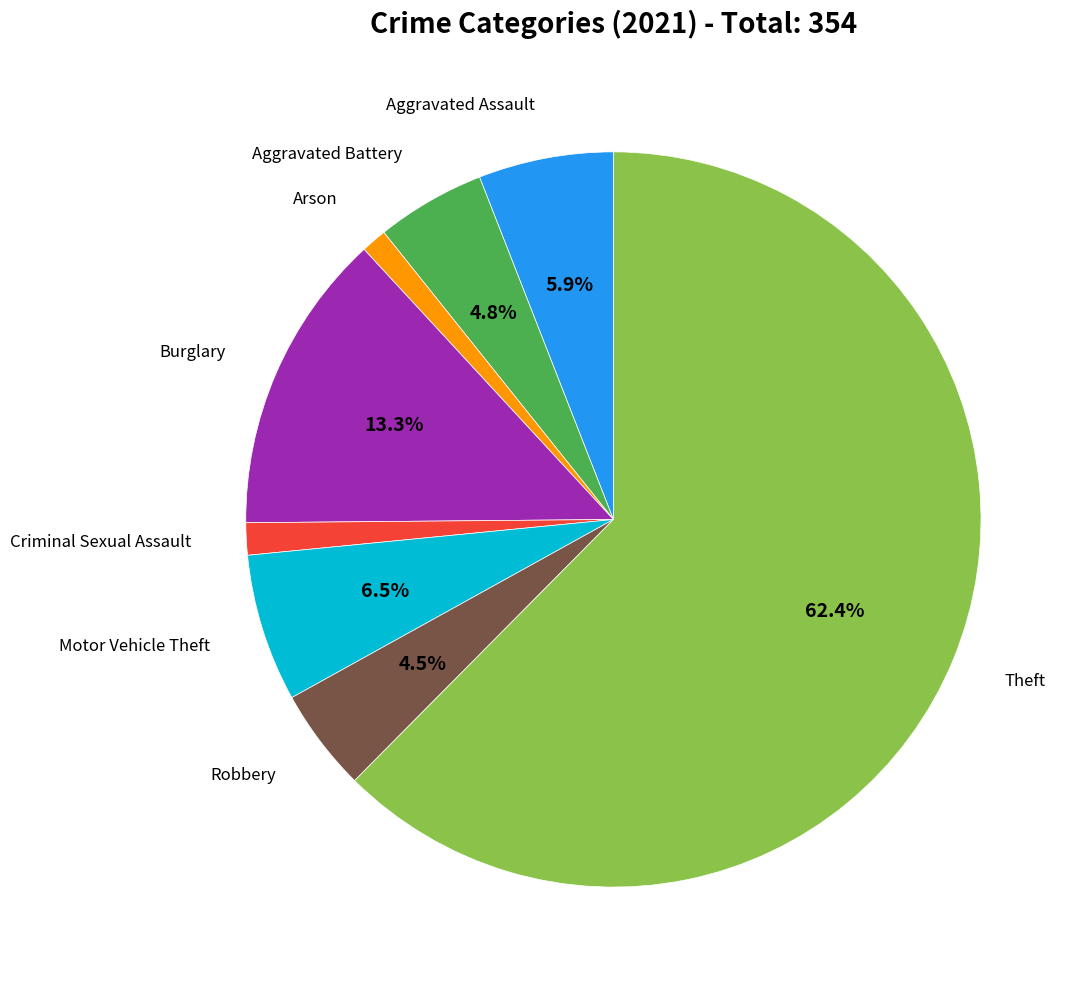

Is there a majority slice in this chart?

Yes